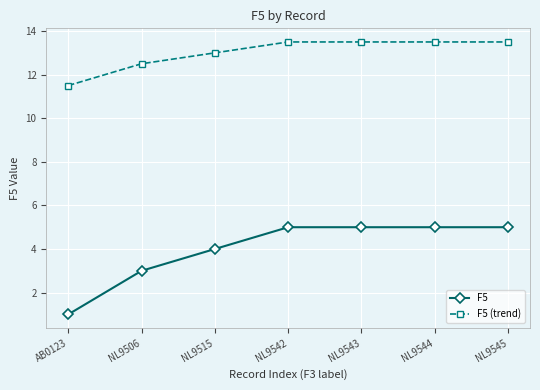

True or false: F5 (trend) has more than 2 points higher than both neighbors.

False